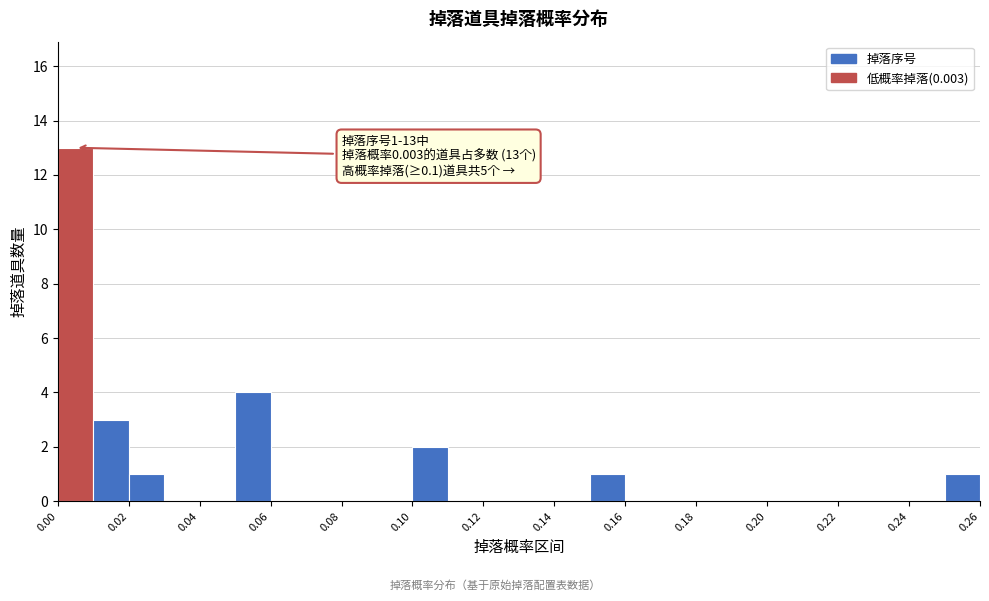

Which range on the x-axis has the tallest bar?

0.00 to 0.01